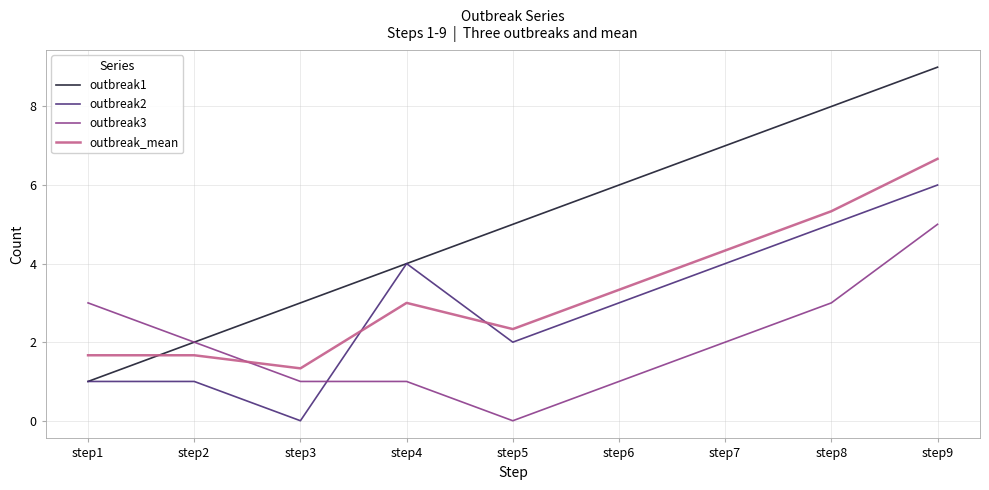

At which category is the sum across all series the highest?

step9